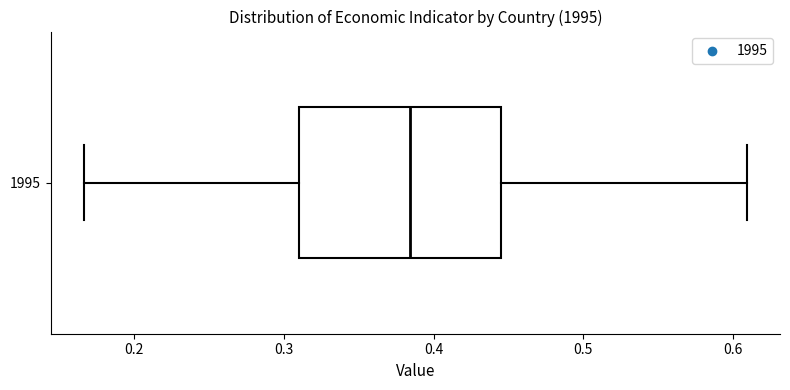

Where does the right whisker of the box at y = 1995 end on the x-axis? The values are not printed on the chart, so give them approximately, as read against the axis.

0.61